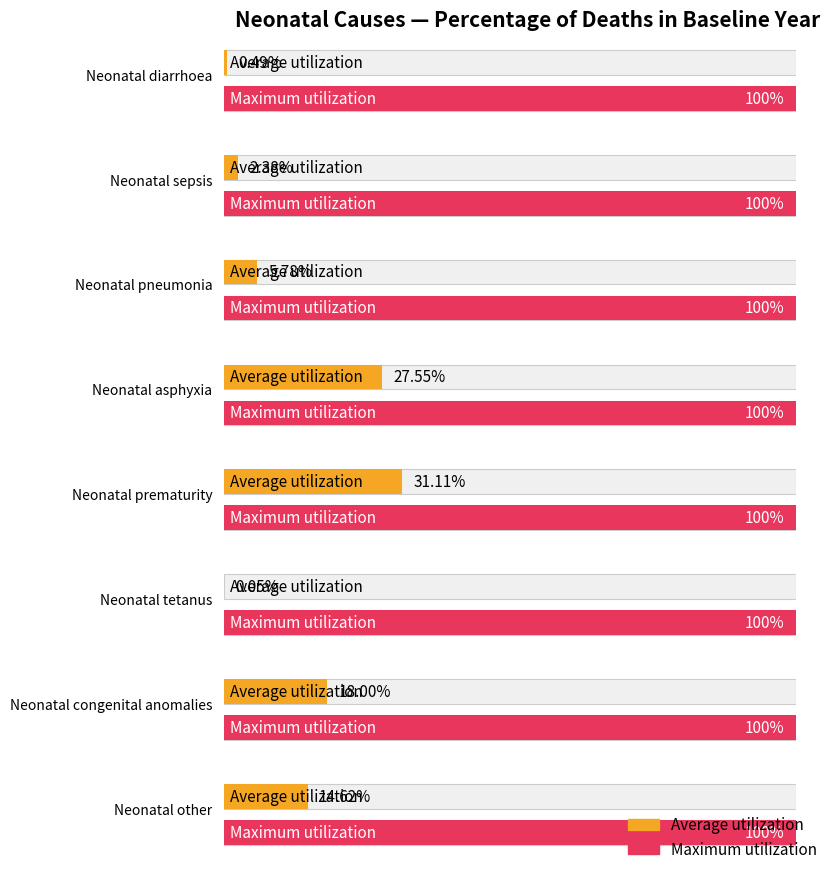

How many categories are shown in the chart?

8